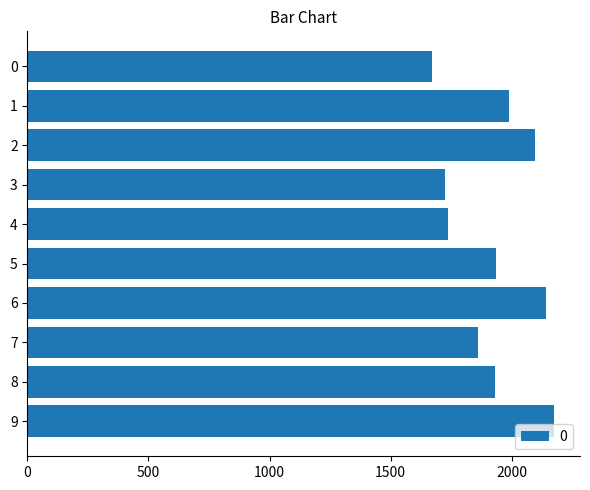

What is the difference between the second highest and minimum values?

470.5